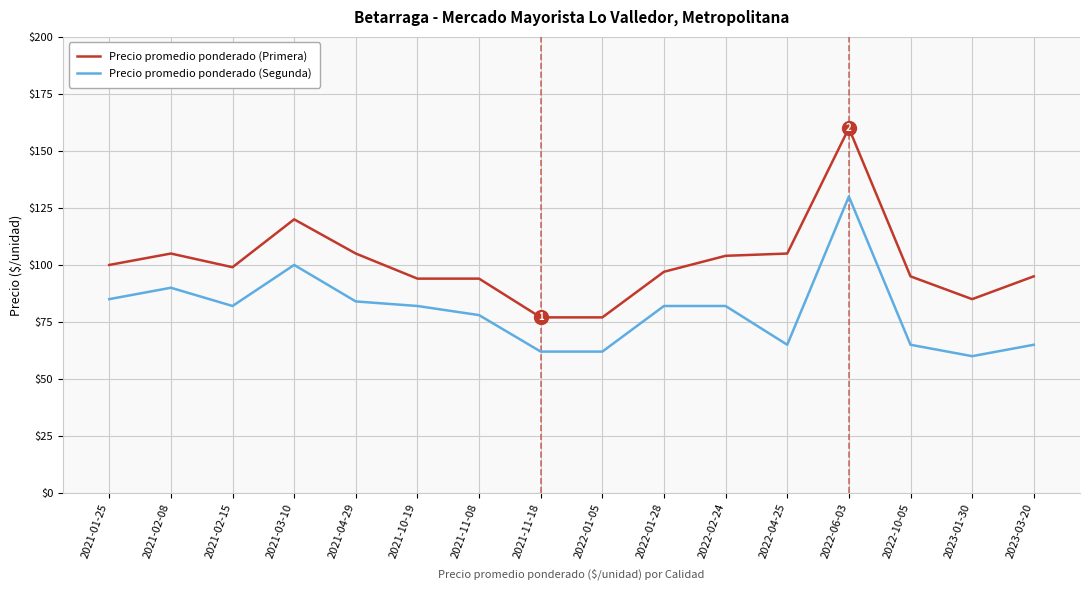

What is the minimum value for Precio promedio ponderado (Primera)?

77